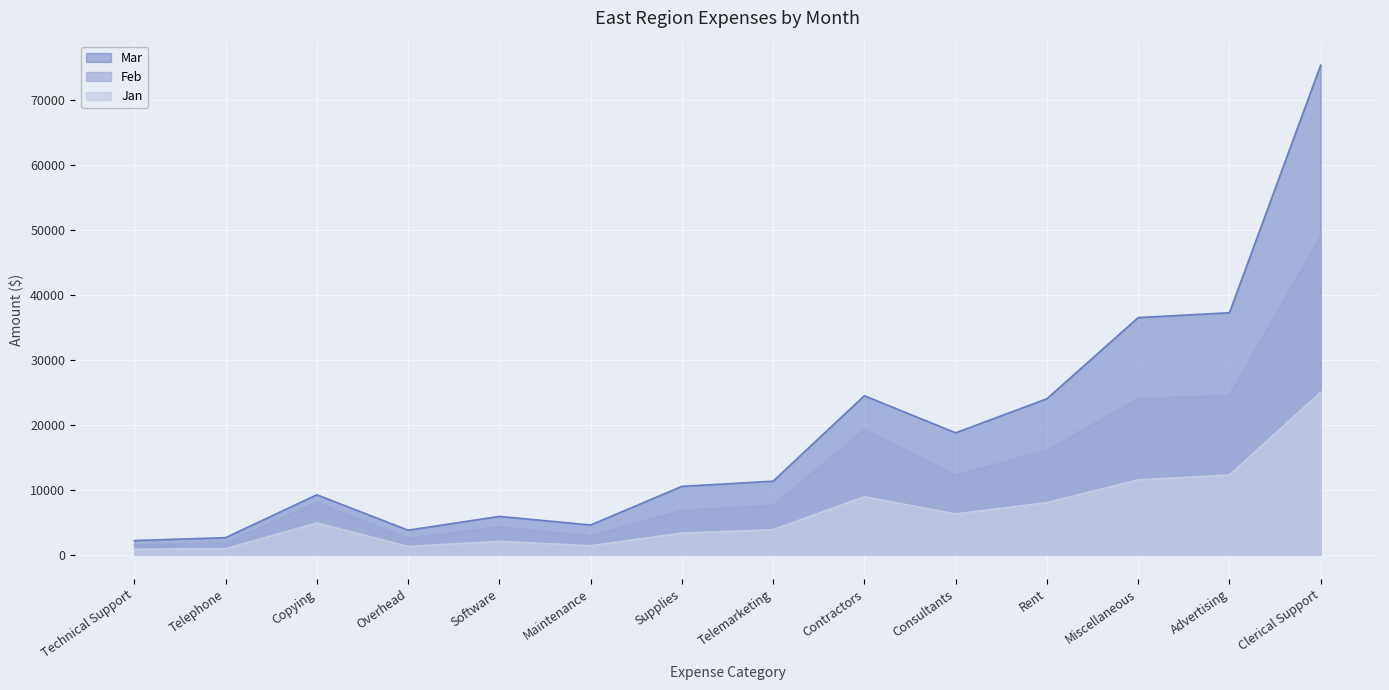

What is the difference between the maximum and minimum values in the Mar series?

73240